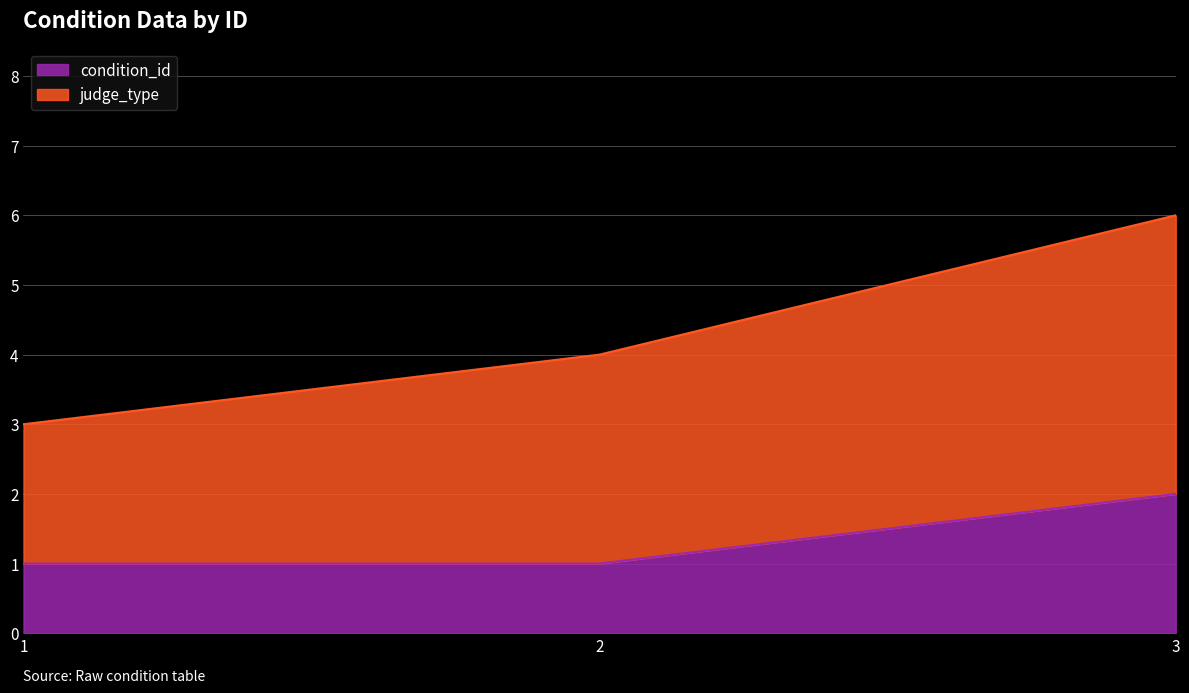

Is it true that condition_id equals 2 at 1?

False